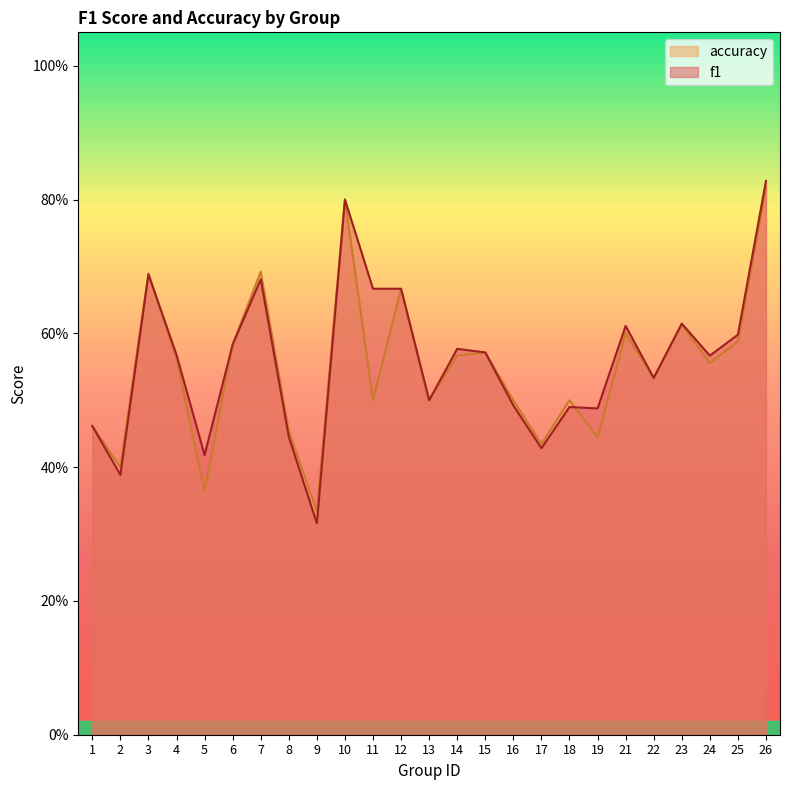

The f1 series shows 0.8 at 8. True or false?

False